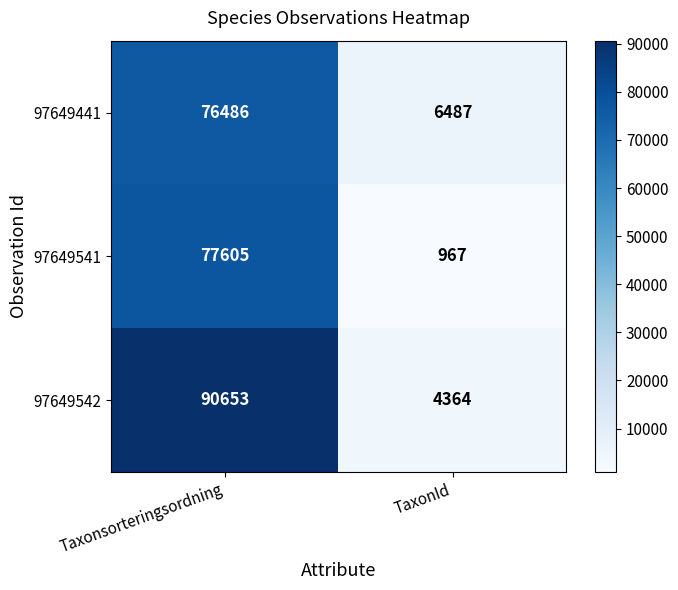

At which category does the chart reach its peak across all series?

Taxonsorteringsordning